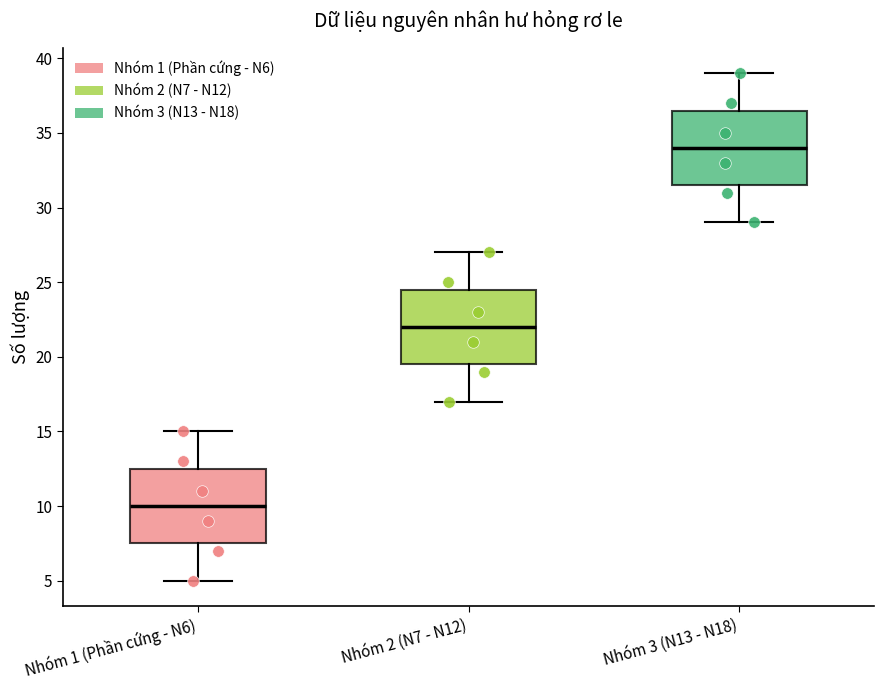

Where does the lower whisker of the box for Nhóm 3 (N13 - N18) end on the y-axis? The values are not printed on the chart, so give them approximately, as read against the axis.

29.0